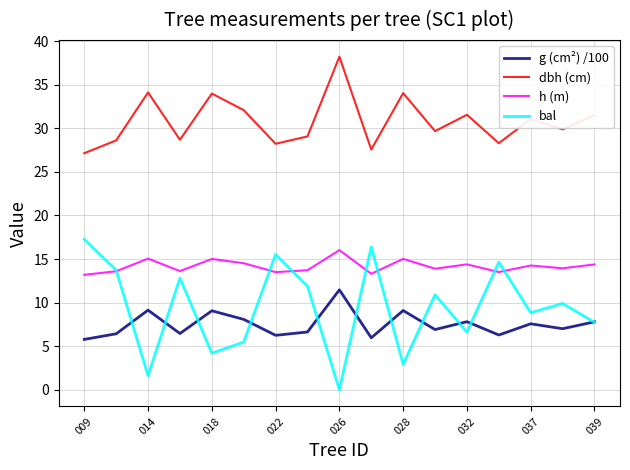

Which series has the largest range (max minus min)?

bal